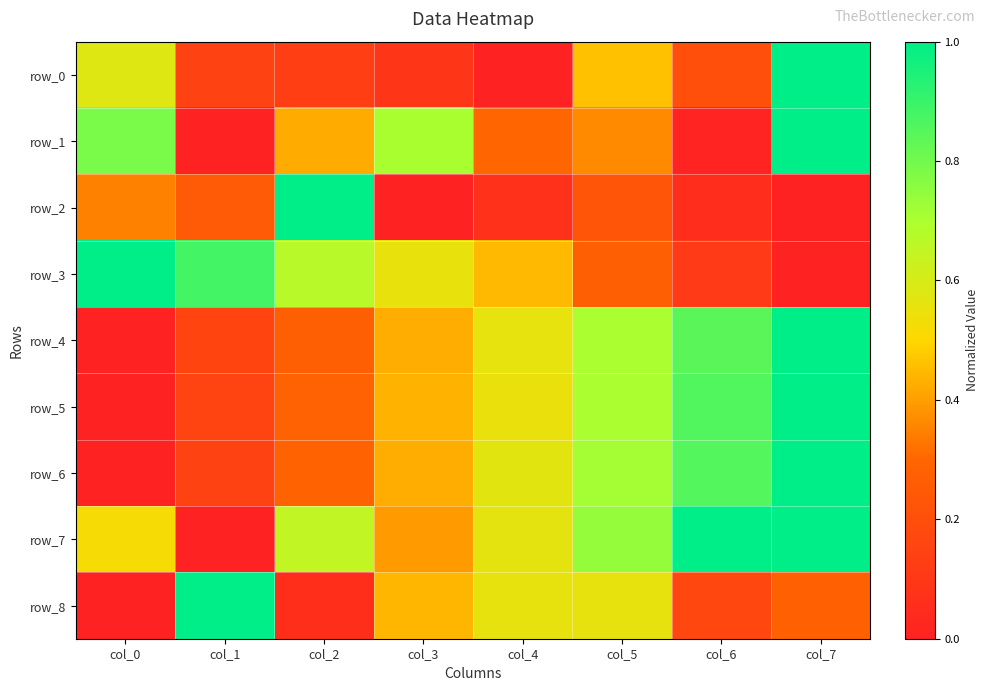

Which series has the largest range (max minus min)?

row_0